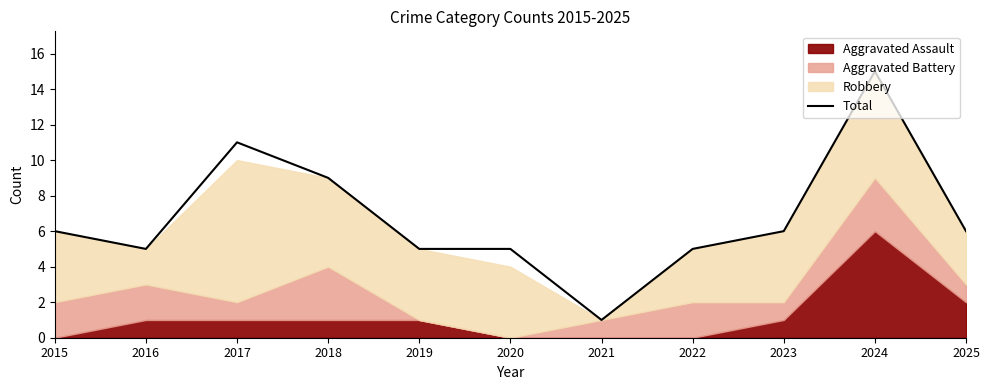

True or false: the data shows 8 at 2019.

False